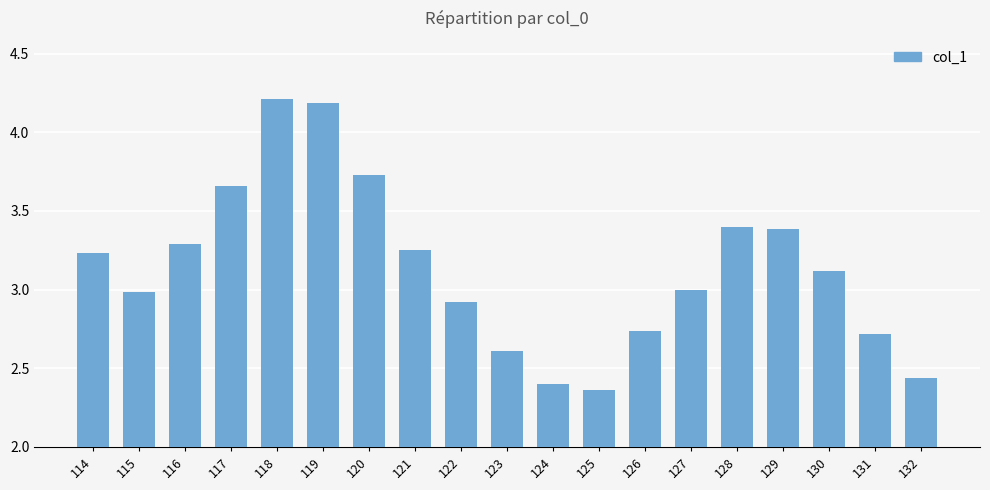

What is the change in value from 126 to 127?

+0.3